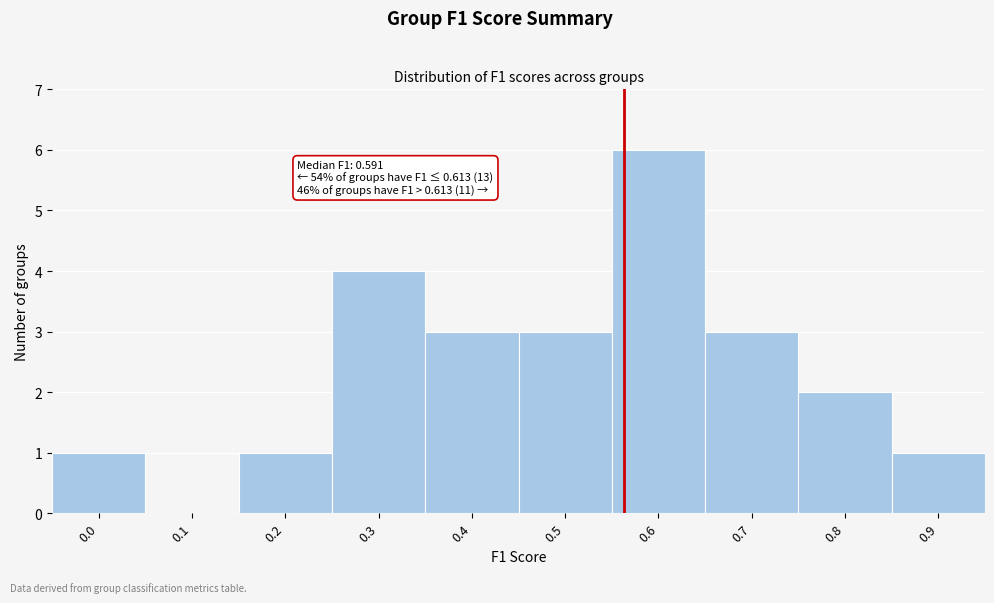

Reading left to right, transcribe all the data shown in this chart.

0.0=1	0.1=0	0.2=1	0.3=4	0.4=3	0.5=3	0.6=6	0.7=3	0.8=2	0.9=1